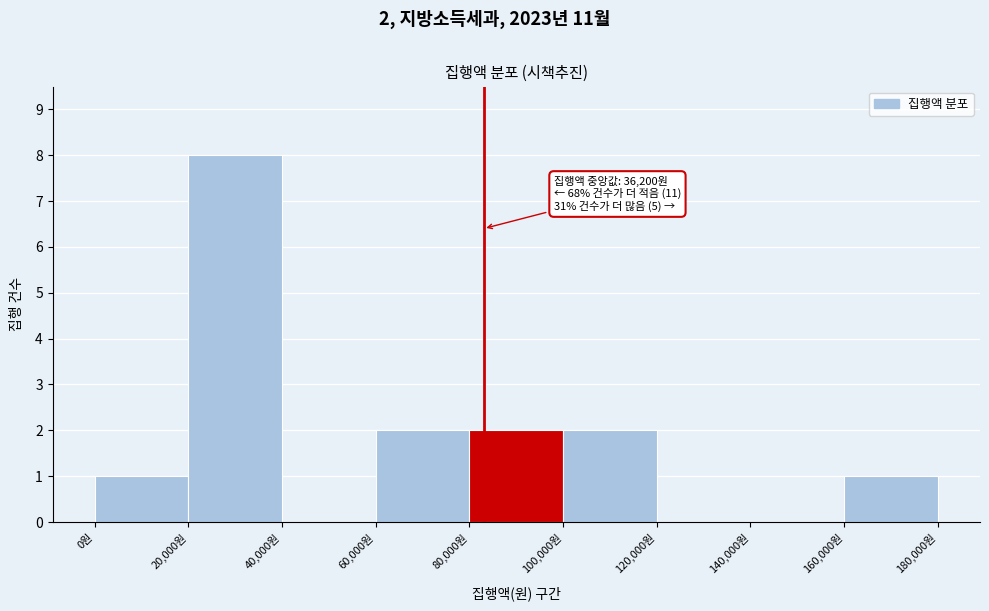

Which range on the x-axis has the tallest bar?

20000 to 40000